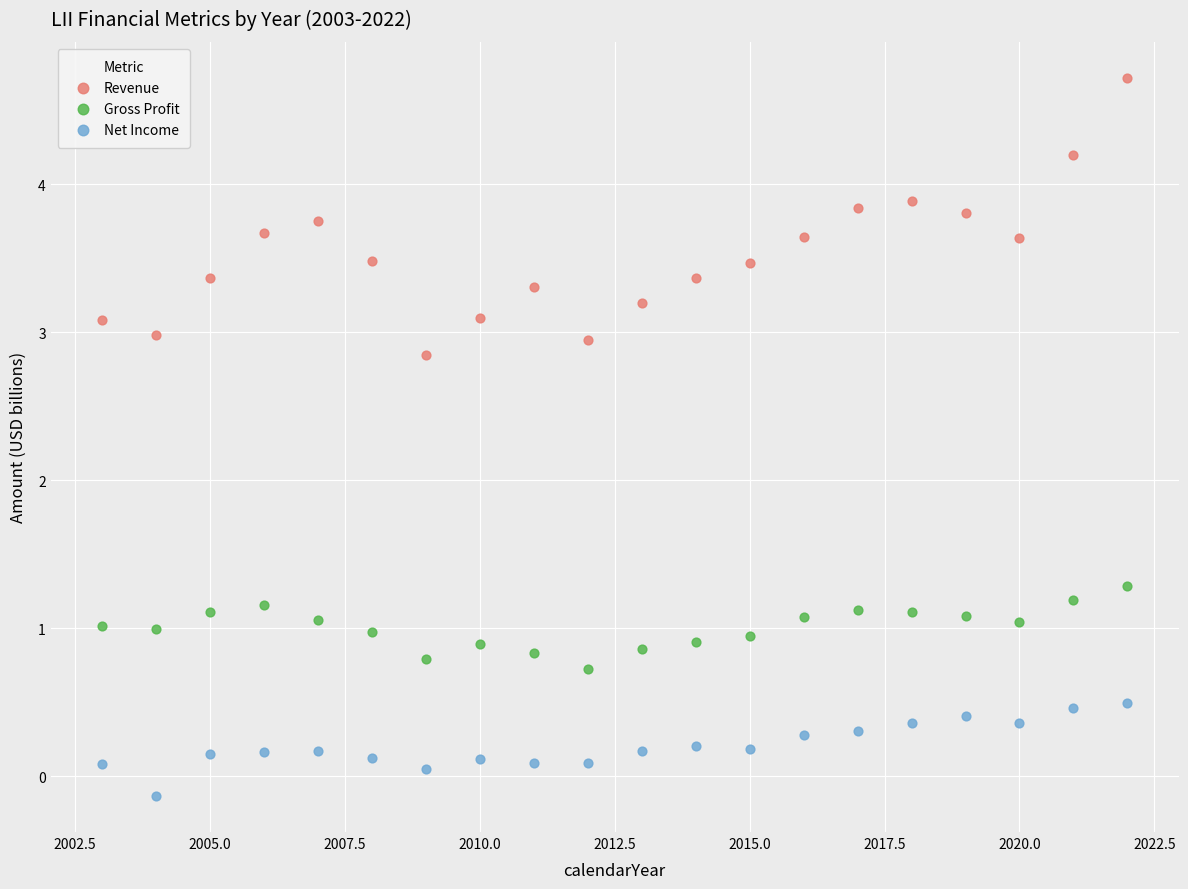

Which series reaches the maximum Y coordinate?

Revenue